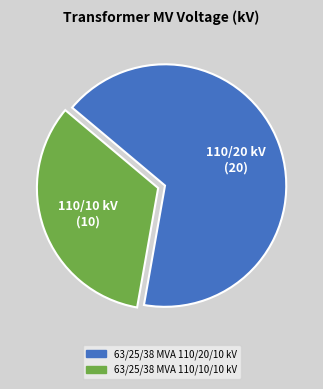

Rank the categories by value from lowest to highest.

63/25/38 MVA 110/10/10 kV, 63/25/38 MVA 110/20/10 kV